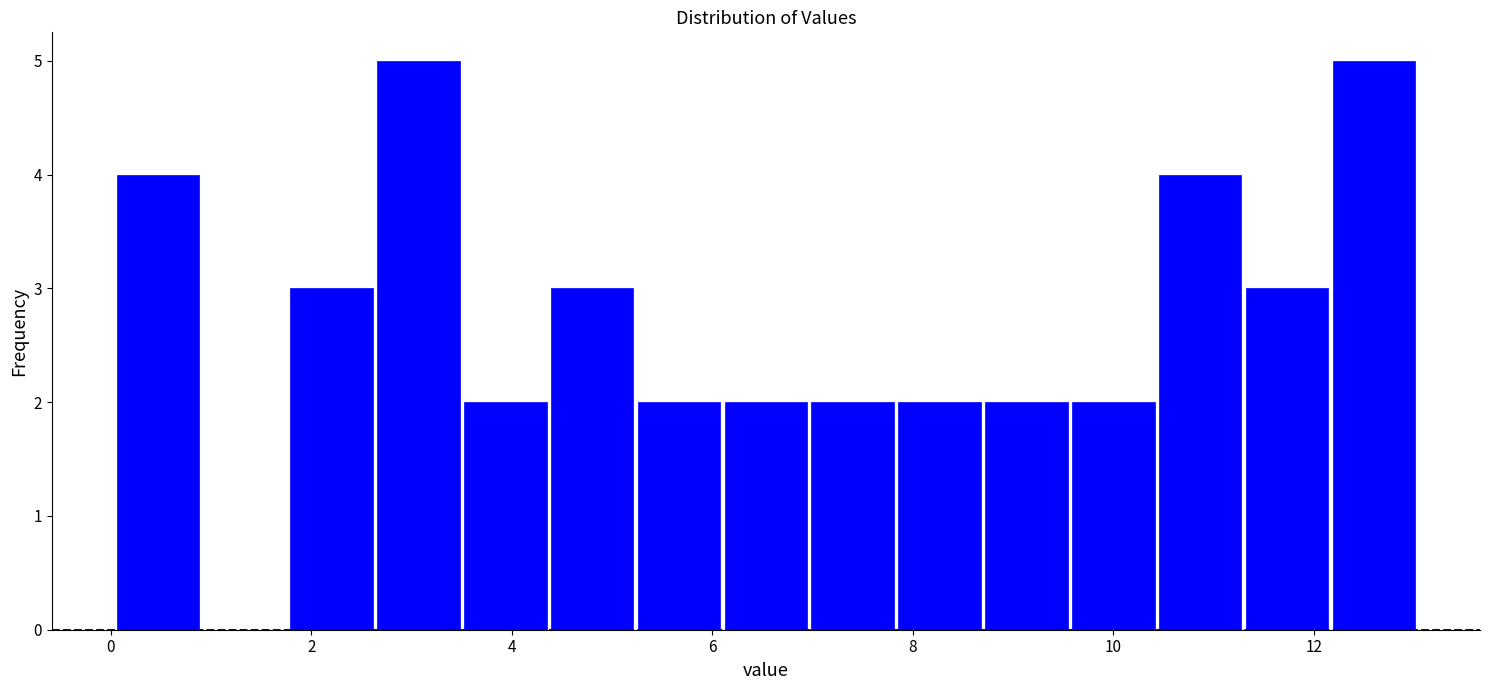

Reading left to right, list every bar in this chart as the range it spans on the x-axis followed by its height. Neither the bar edges nor the heights are printed on the chart, so give them approximately, as read against the axes.

0.0 to 1.0: 4
1.0 to 1.8: 0
1.8 to 2.6: 3
2.6 to 3.6: 5
3.6 to 4.4: 2
4.4 to 5.2: 3
5.2 to 6.2: 2
6.2 to 7.0: 2
7.0 to 7.8: 2
7.8 to 8.6: 2
8.6 to 9.6: 2
9.6 to 10.4: 2
10.4 to 11.2: 4
11.2 to 12.2: 3
12.2 to 13.0: 5